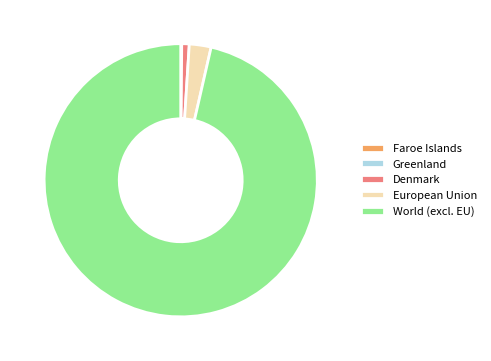

Combined, do European Union and Denmark account for over 50%?

No